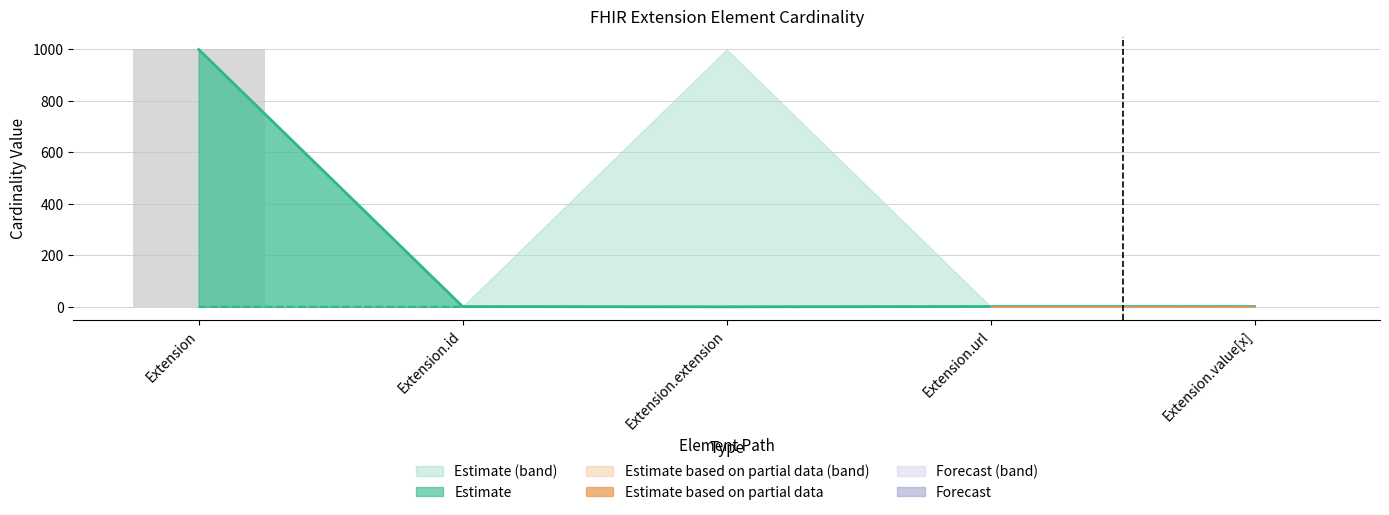

What is the difference between the highest and lowest values at Extension?

999